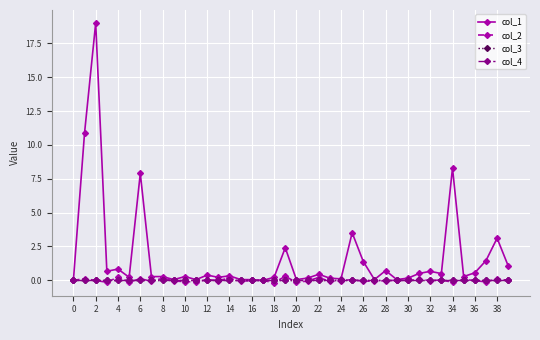

Is this an area chart (filled region under the line)?

No